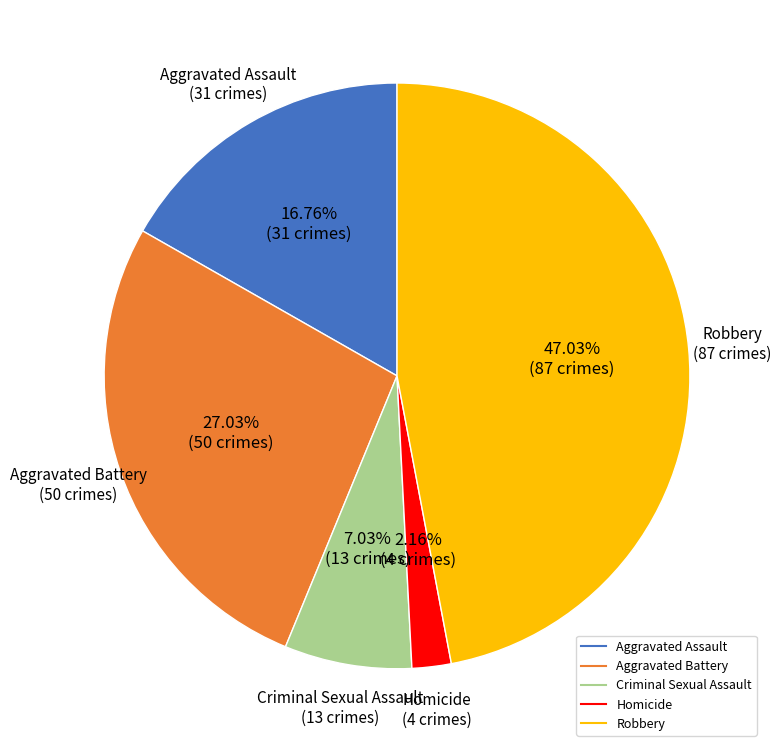

How many slices are in this pie chart?

5